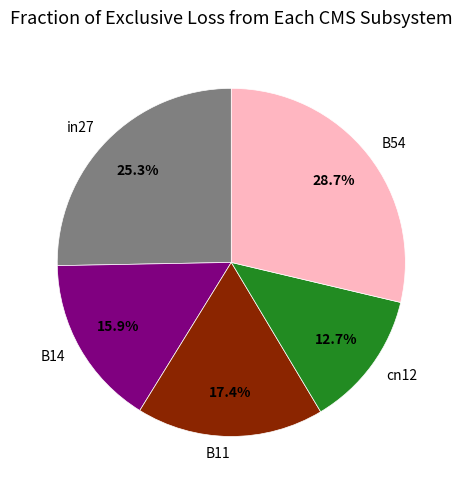

How much of the chart is everything except cn12?

87.3%